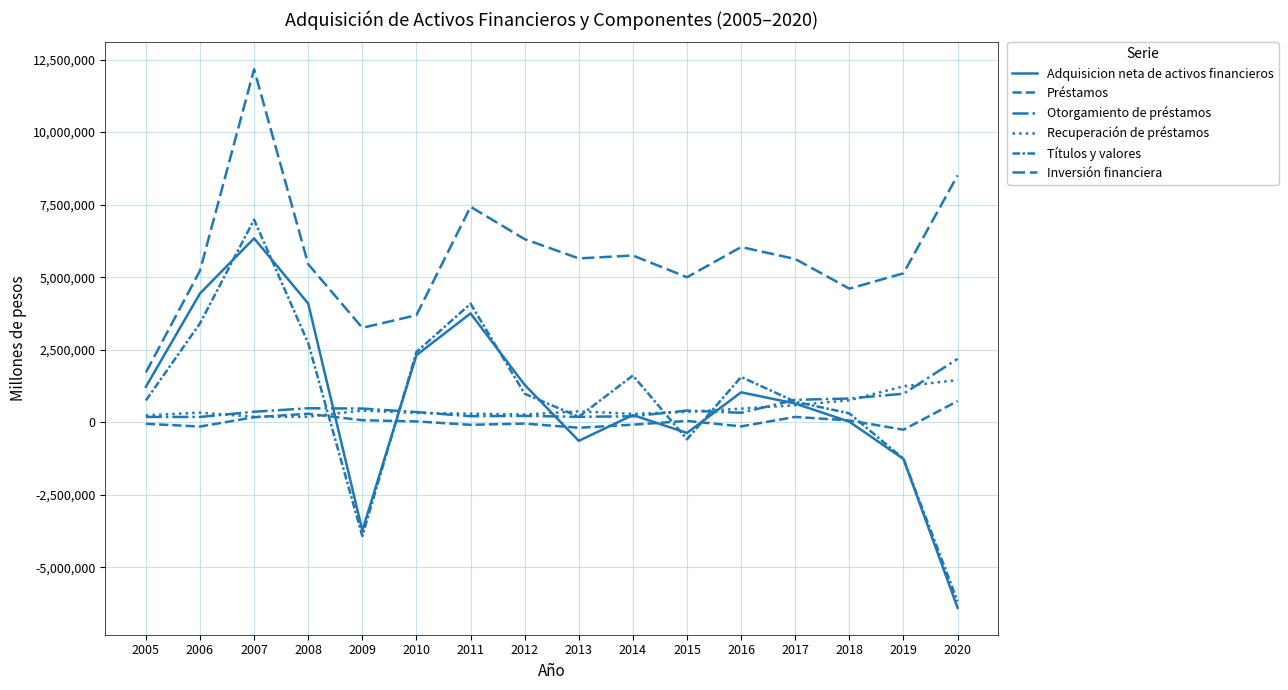

Where is Recuperación de préstamos nearest to the value 821655?

2018